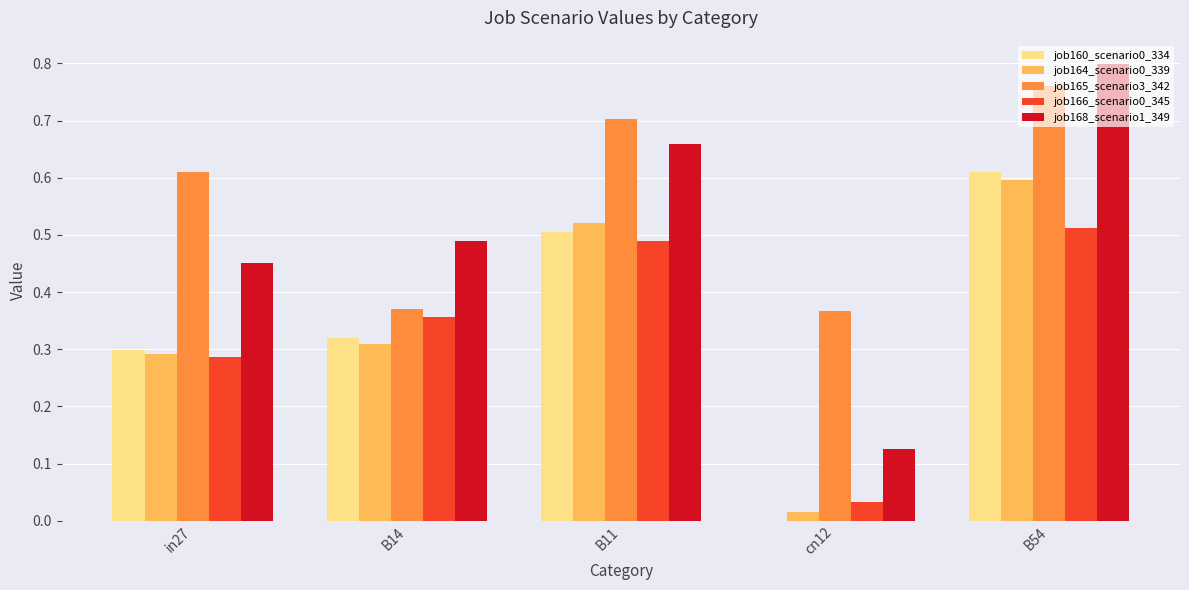

Which series changed the most between B14 and B11?

job165_scenario3_342